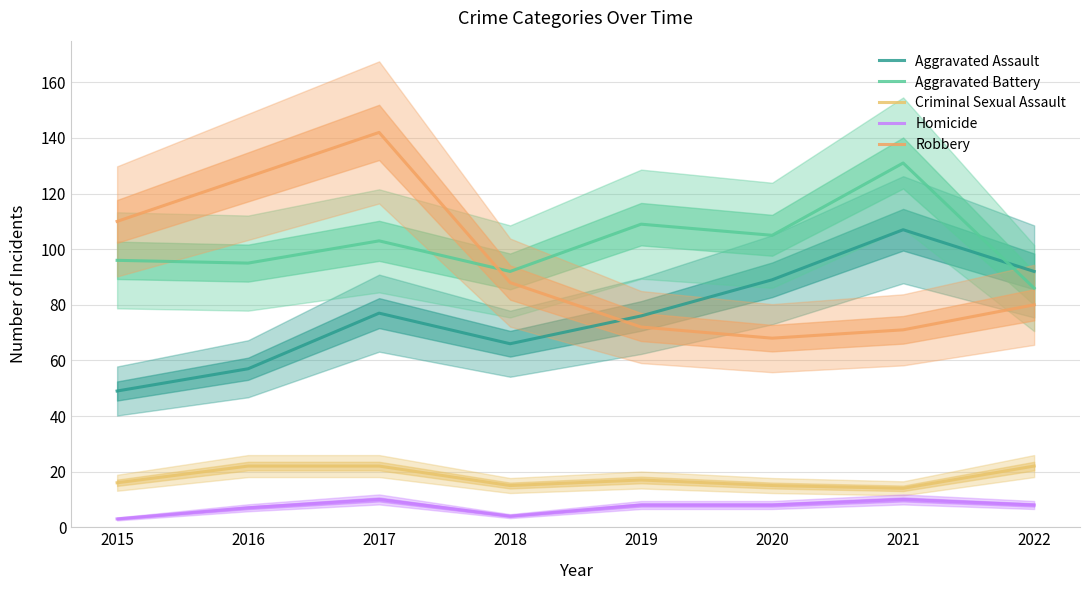

True or false: Homicide has a value of 3 at 2021.

False